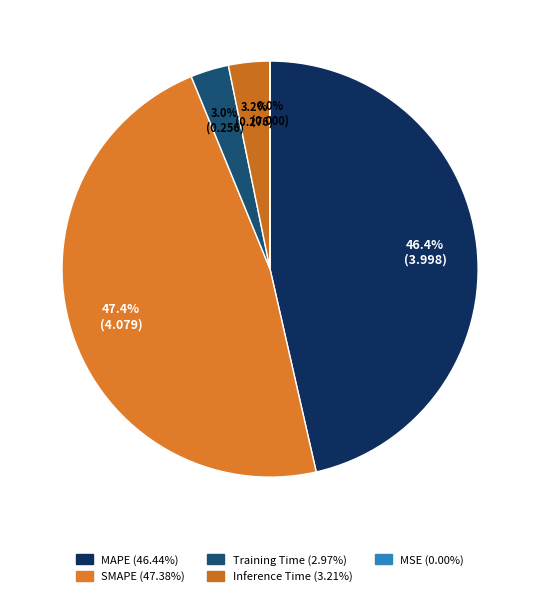

To the nearest percent, what portion does Inference Time represent?

3%